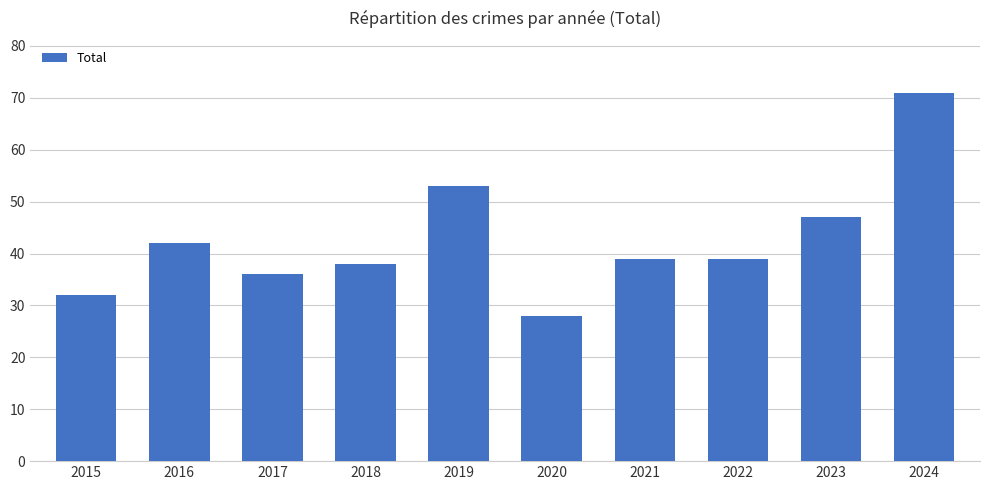

At which category does the chart reach its minimum across all series?

2020